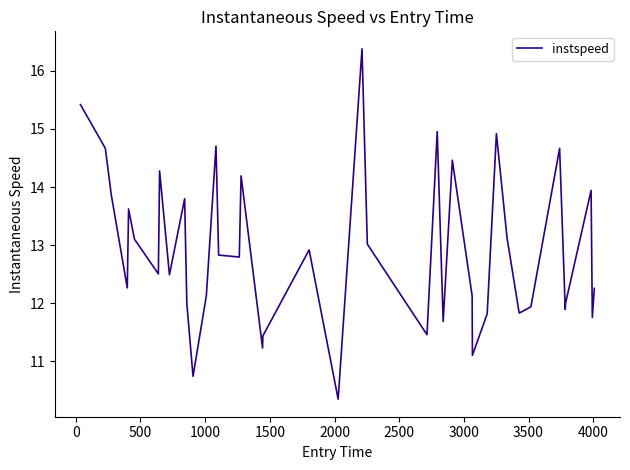

What is the difference between the second highest and second lowest values?

4.7